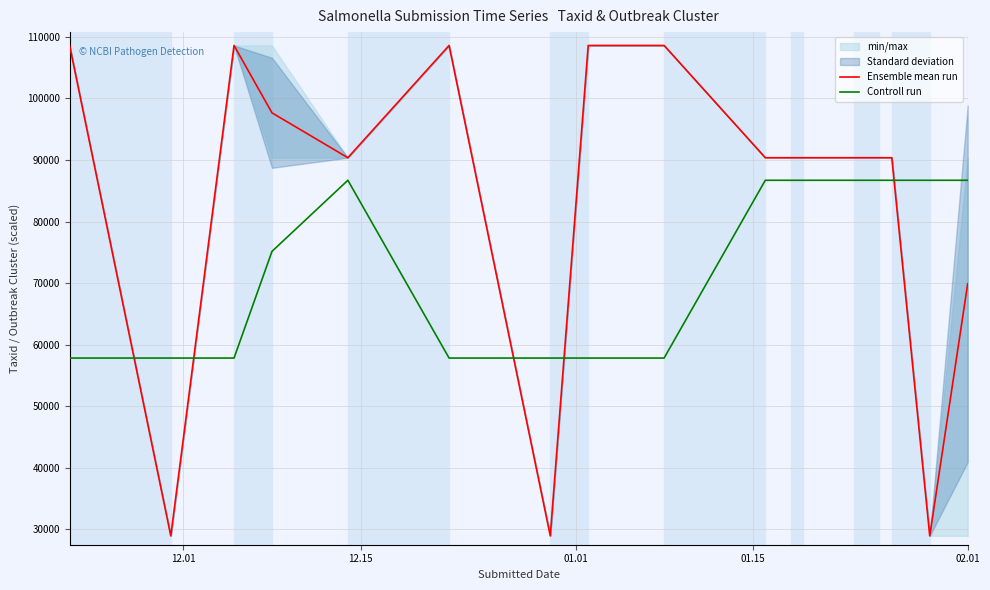

How many lines are shown in the chart?

2